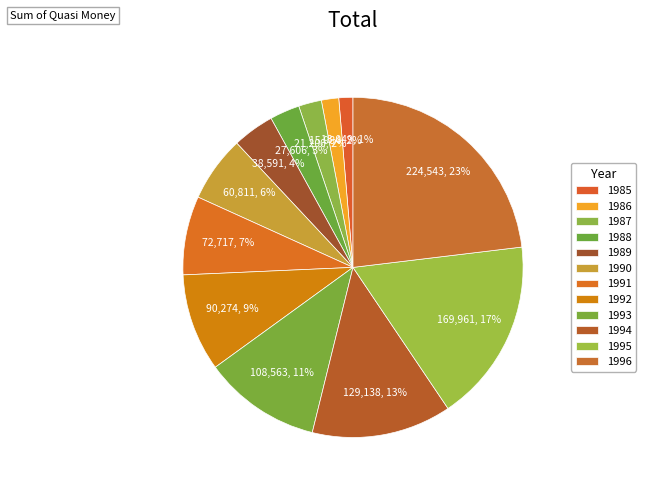

How many slices are in this pie chart?

12